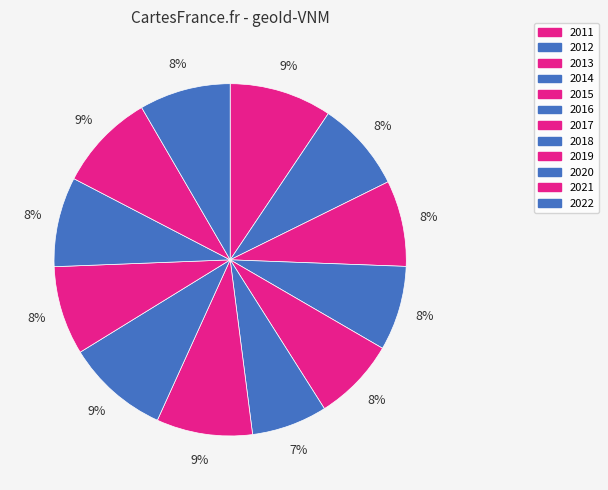

To the nearest percent, what is the average slice percentage?

8%